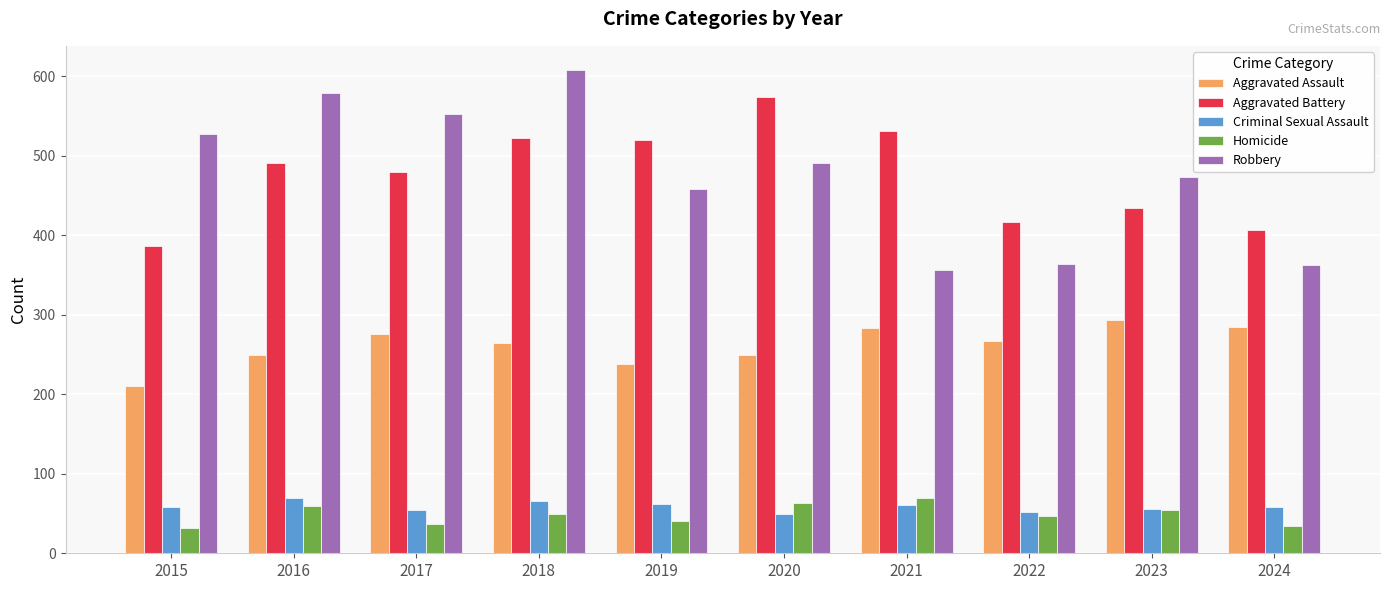

What value does the Robbery series have at 2016, to the nearest 50?

600